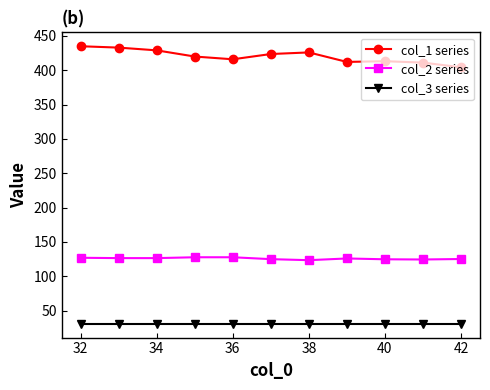

True or false: col_2 series and col_1 series intersect in this chart.

False